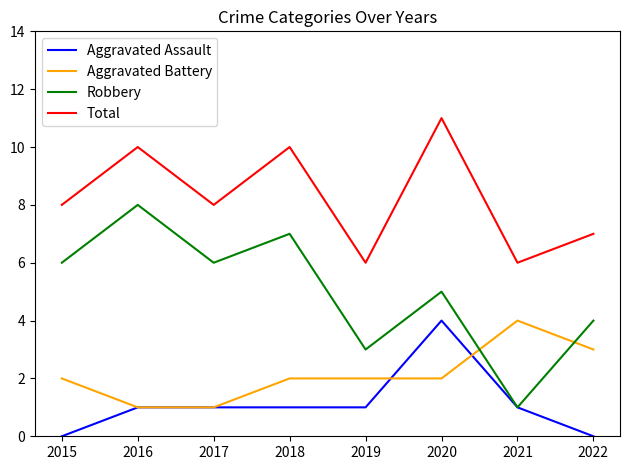

At which category does Total reach its first local valley?

2017